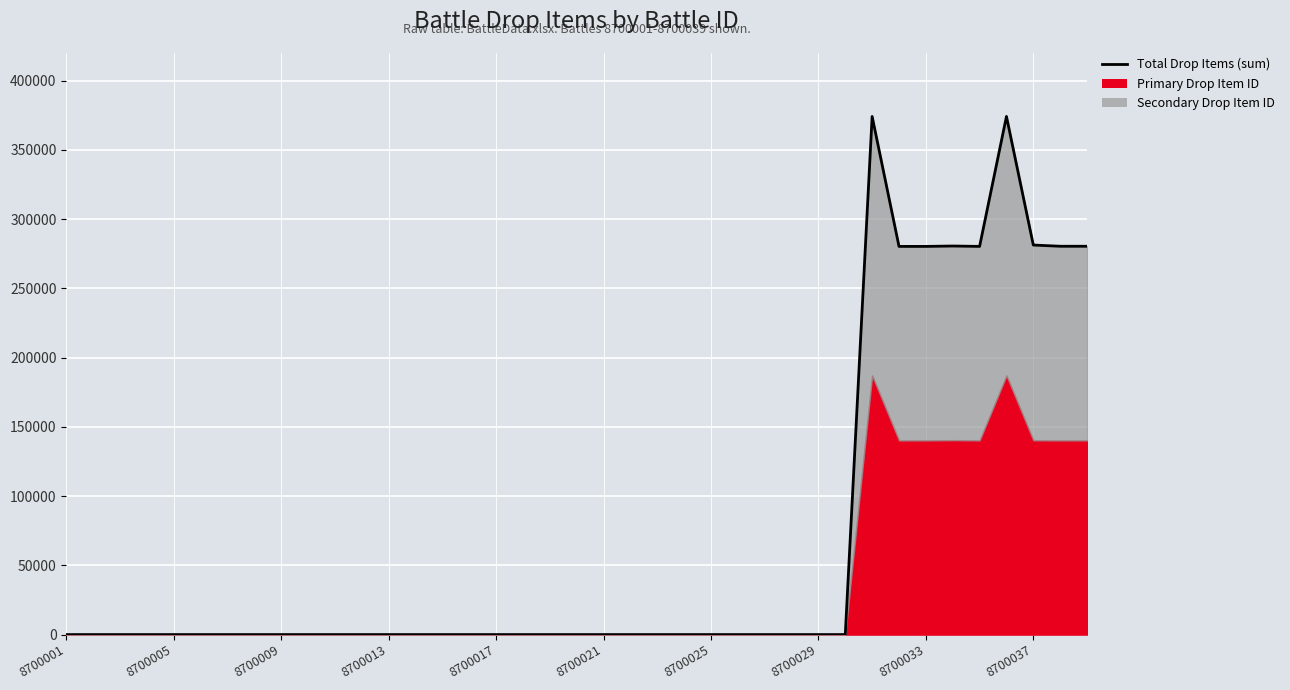

The value at 37 is 469353. True or false?

False